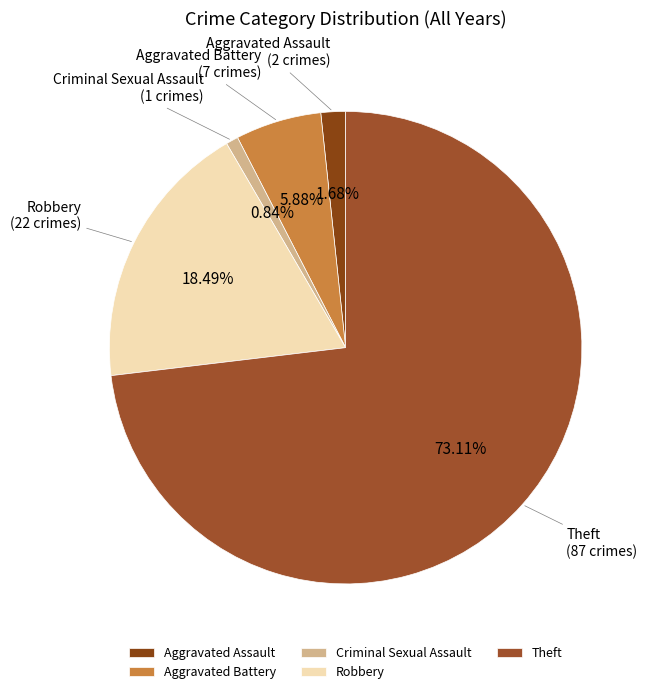

Between Aggravated Battery and Aggravated Assault, which is larger?

Aggravated Battery